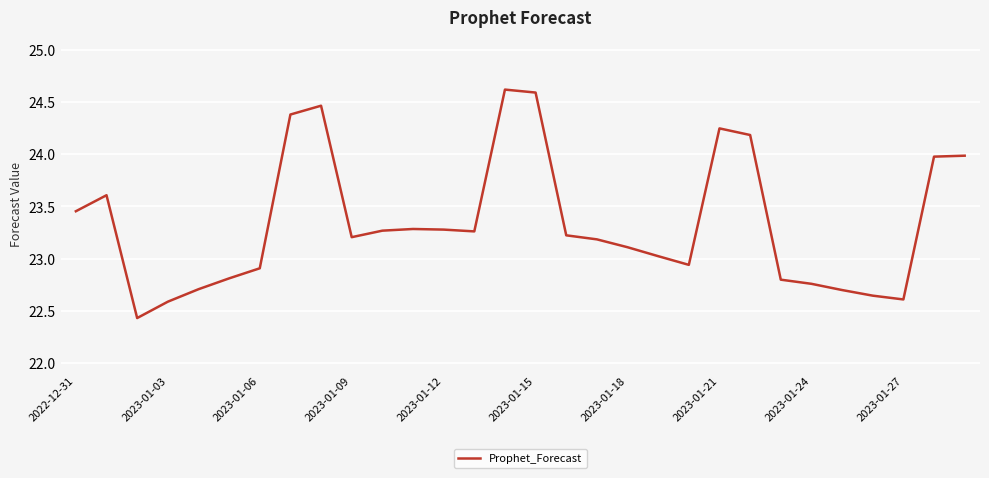

What is the maximum value shown in the chart?

24.6